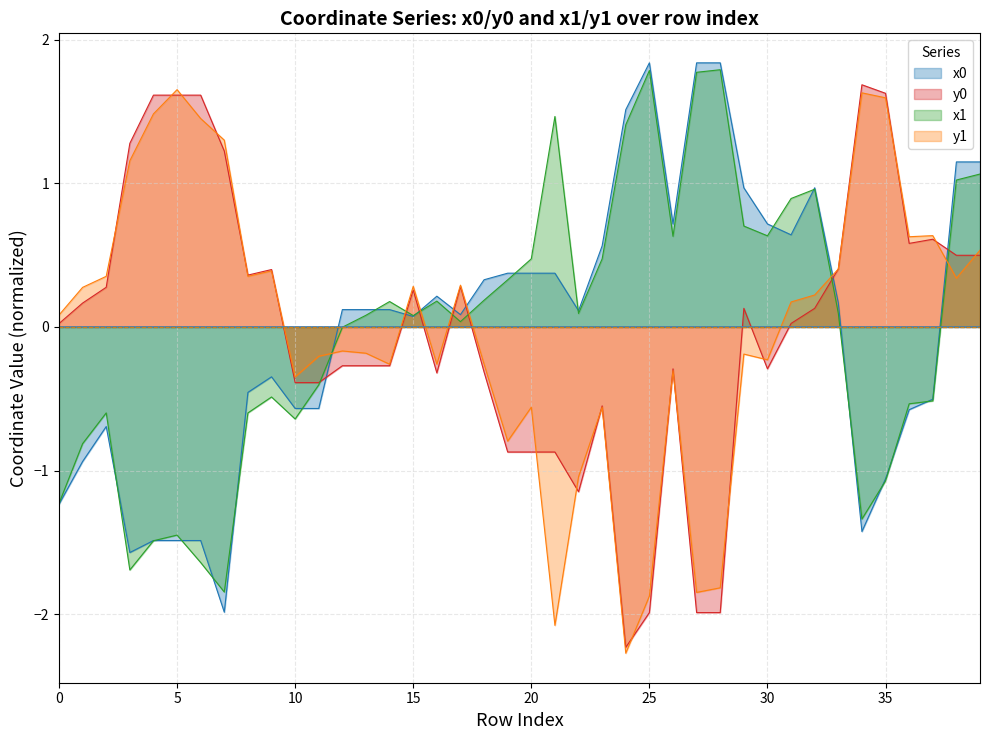

Which series changed the most between 5 and 21?

y1